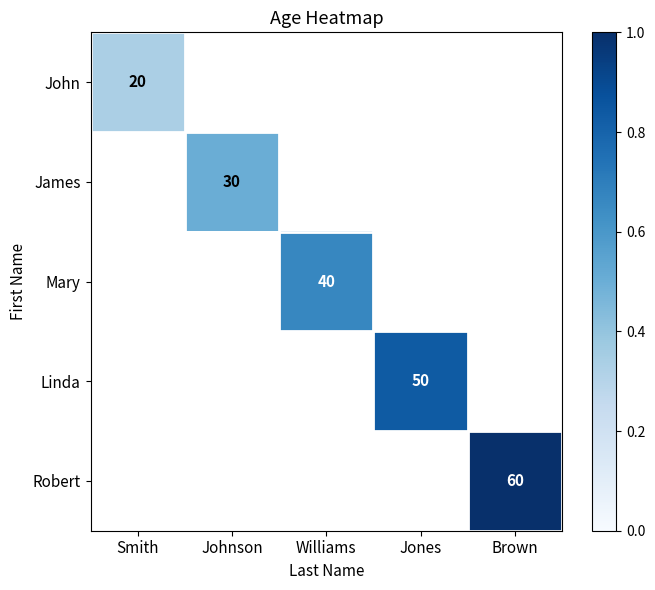

The John series shows 30 at Smith. True or false?

False